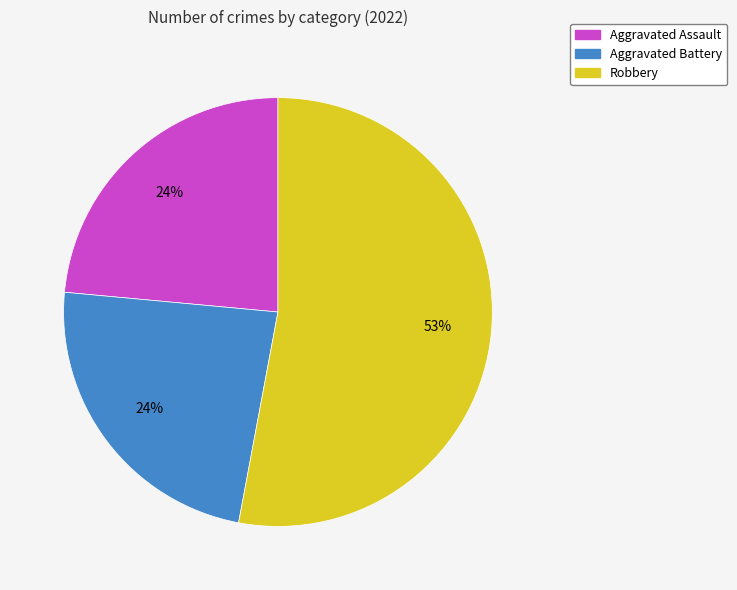

The Aggravated Battery slice represents 24% of the pie. True or false?

True